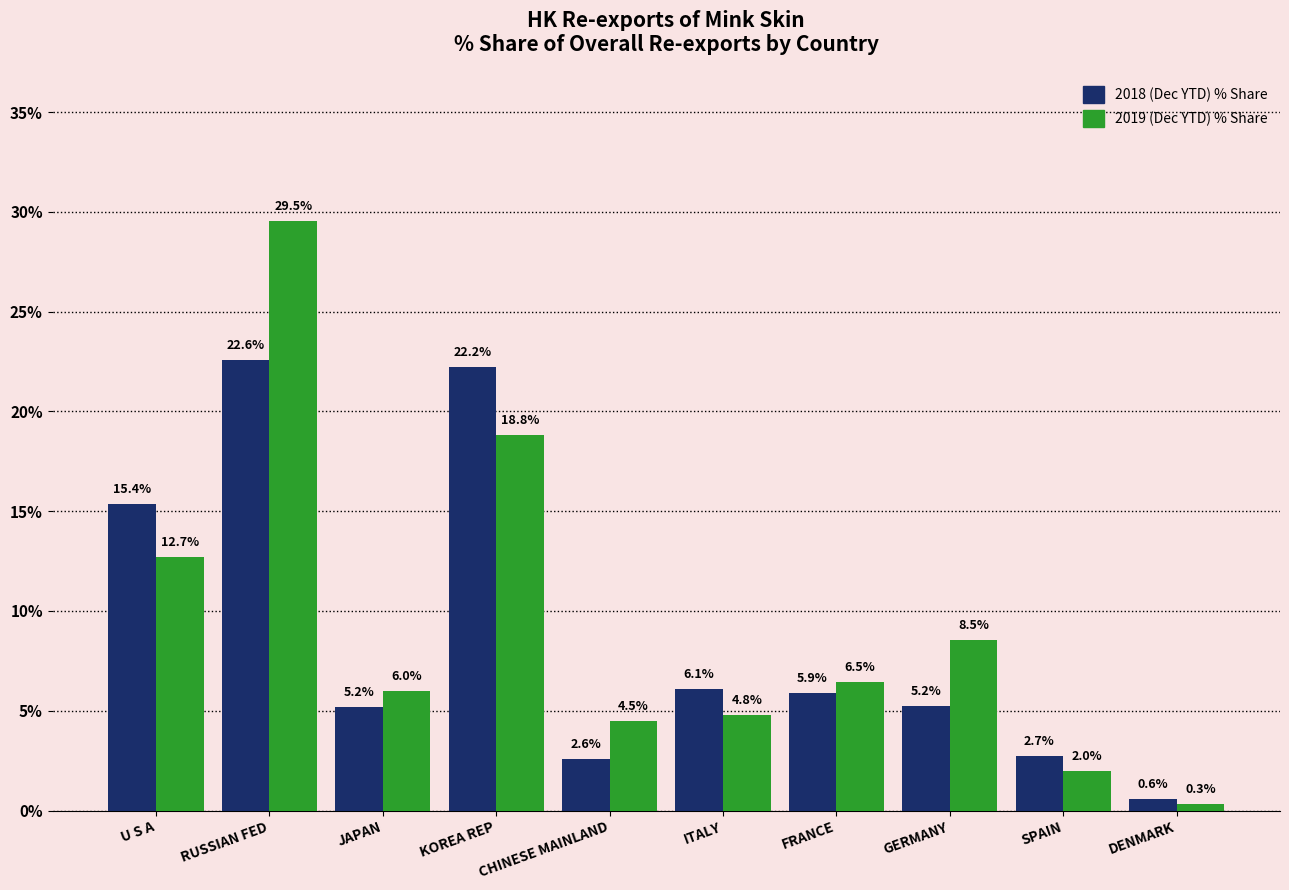

What is the difference between the highest and lowest values at CHINESE MAINLAND?

1.9